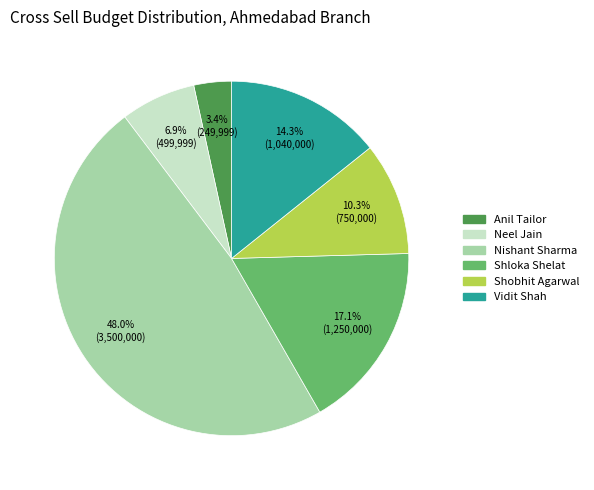

How many segments does this pie chart have?

6